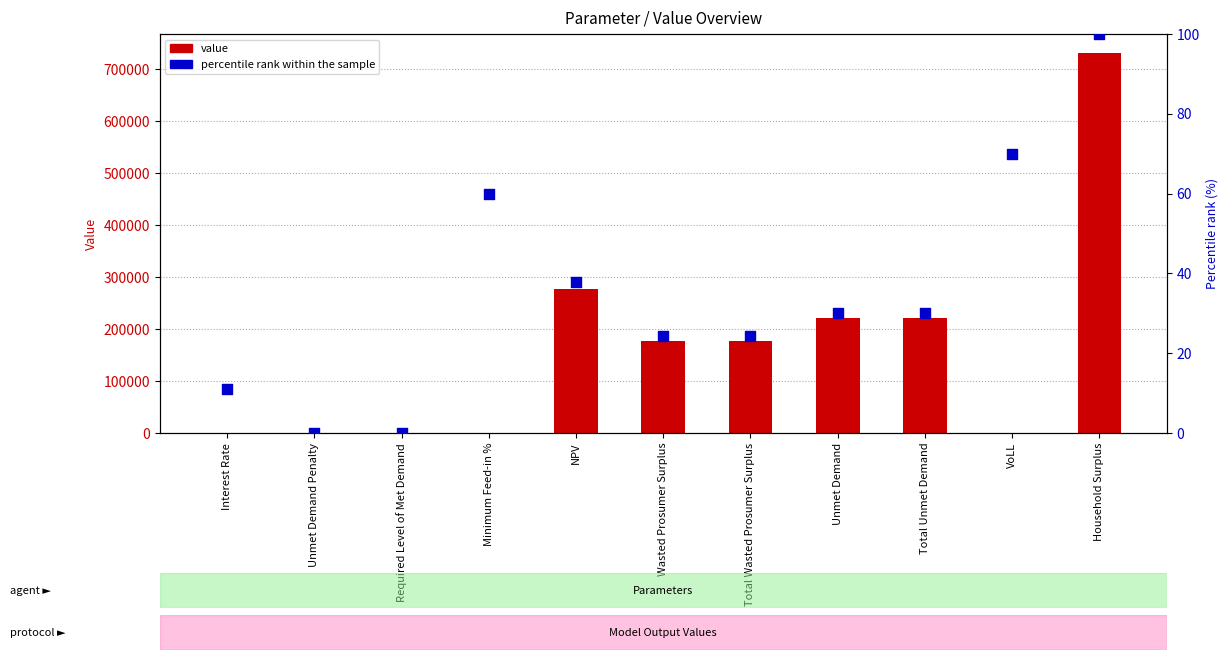

At how many categories does at least one series exceed 476046?

1